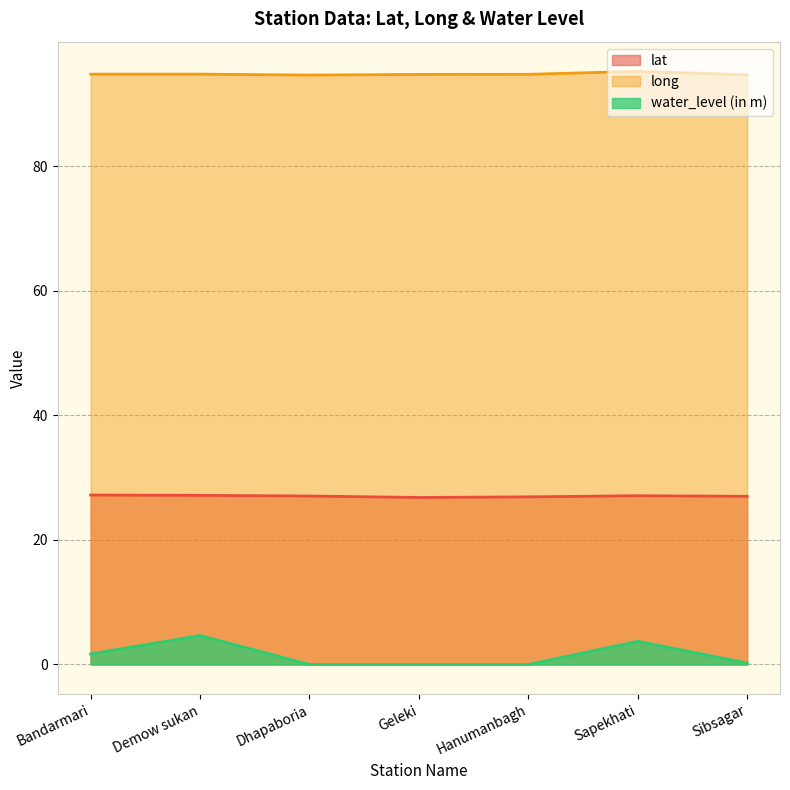

True or false: water_level (in m) and long intersect in this chart.

False